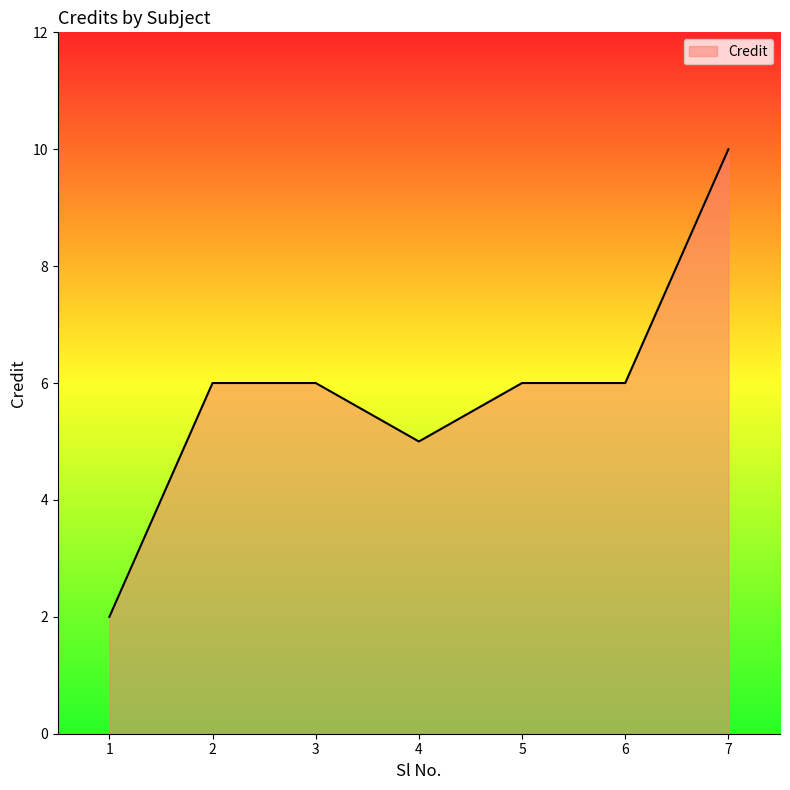

What is the average value?

6